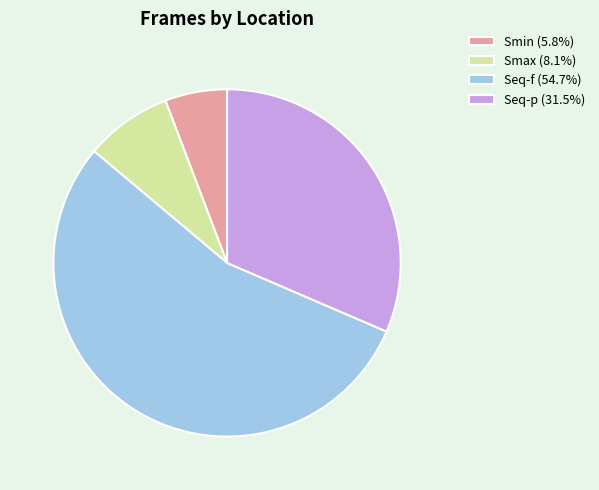

Is there any slice that represents more than half of the pie?

Yes